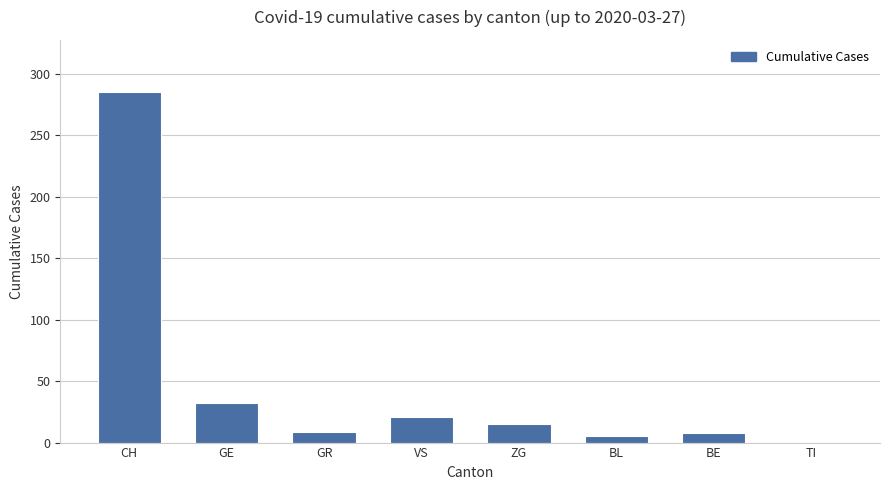

What is the ratio of the value at ZG to the value at GE?

0.5